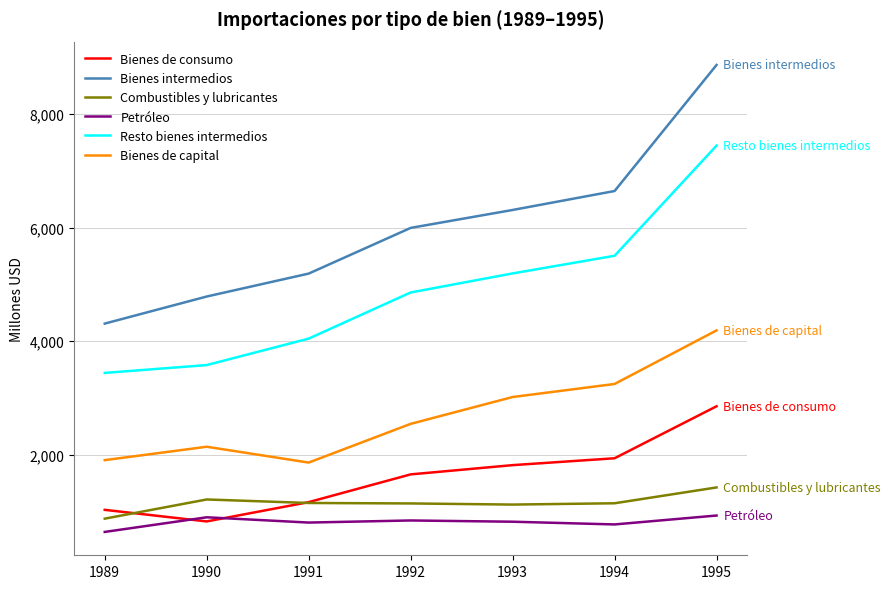

How many lines are shown in the chart?

6